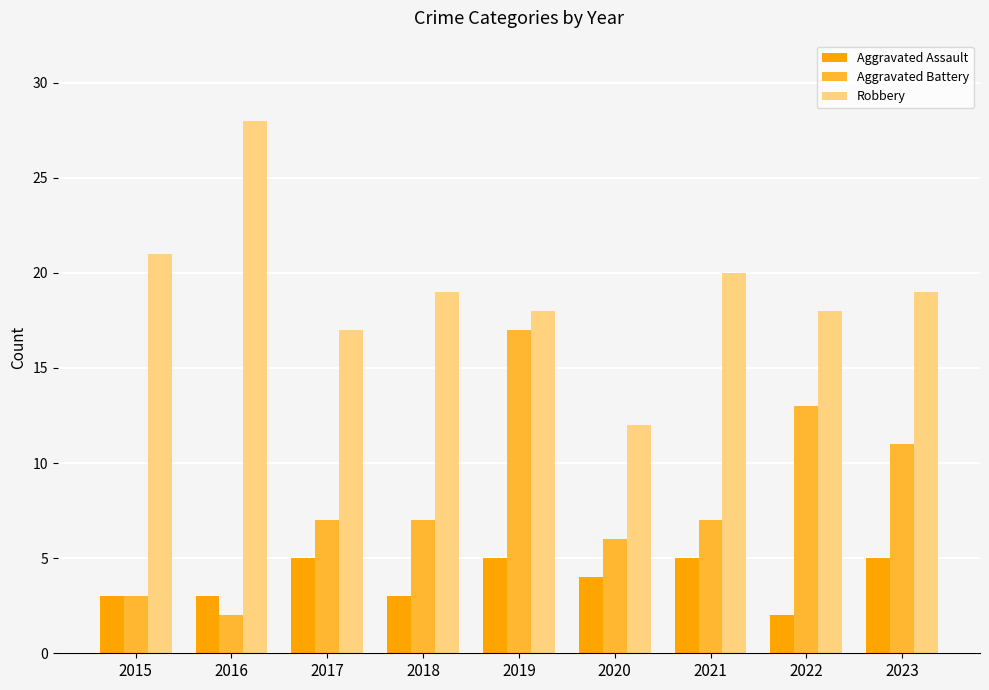

How many data points in Aggravated Assault are less than 4?

4